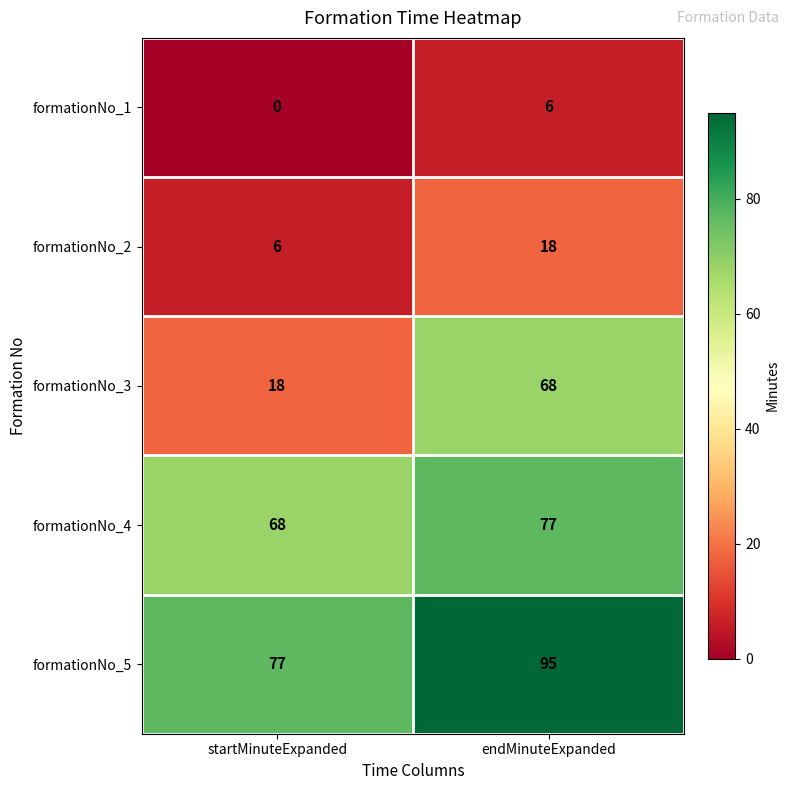

Rank the series at startMinuteExpanded from highest to lowest value.

formationNo_5, formationNo_4, formationNo_3, formationNo_2, formationNo_1